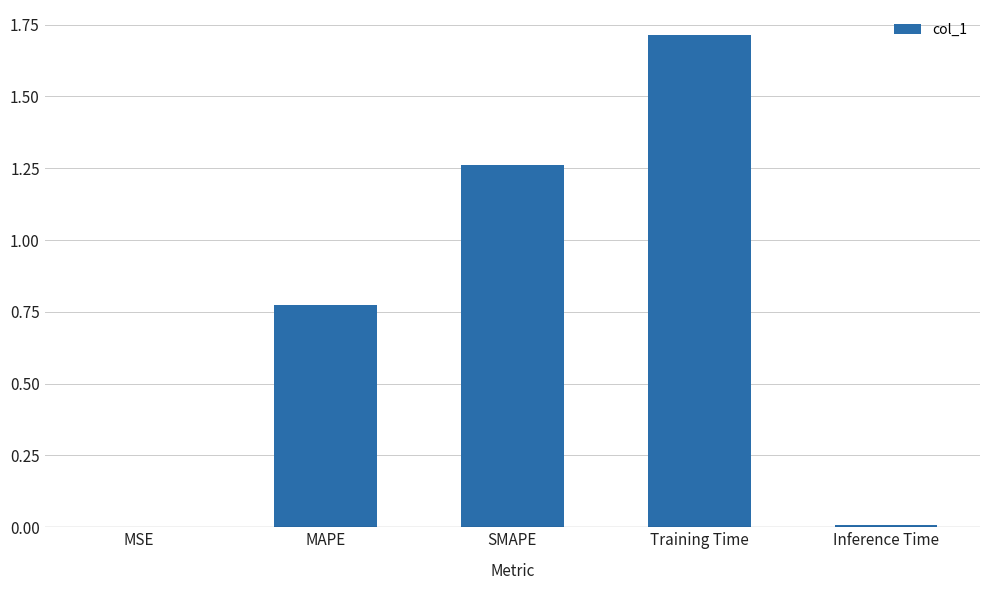

The chart shows a value of 1.0 at MAPE. True or false?

False